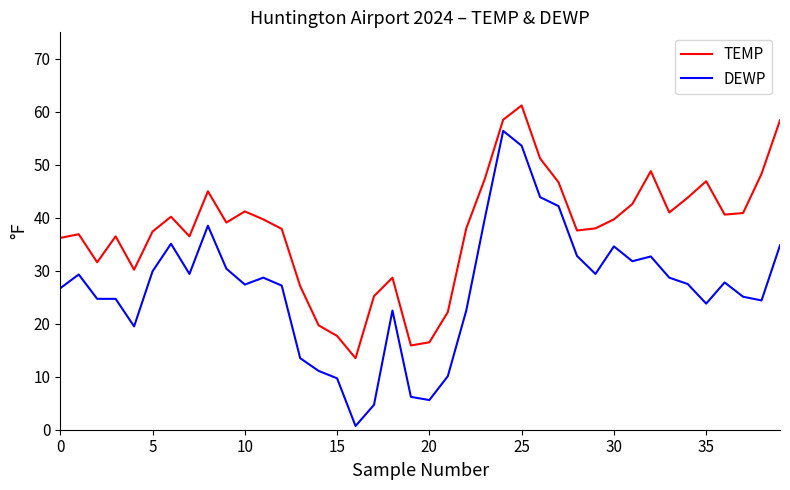

What is the difference between the maximum and minimum values in the DEWP series?

55.7